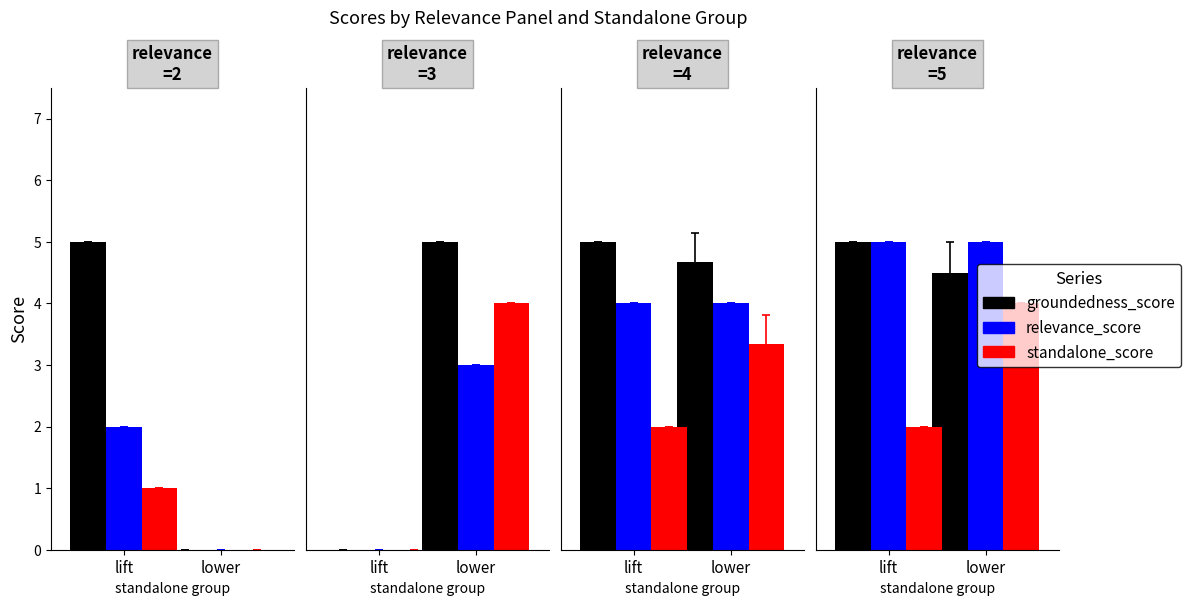

Does the chart contain stacked bars?

No